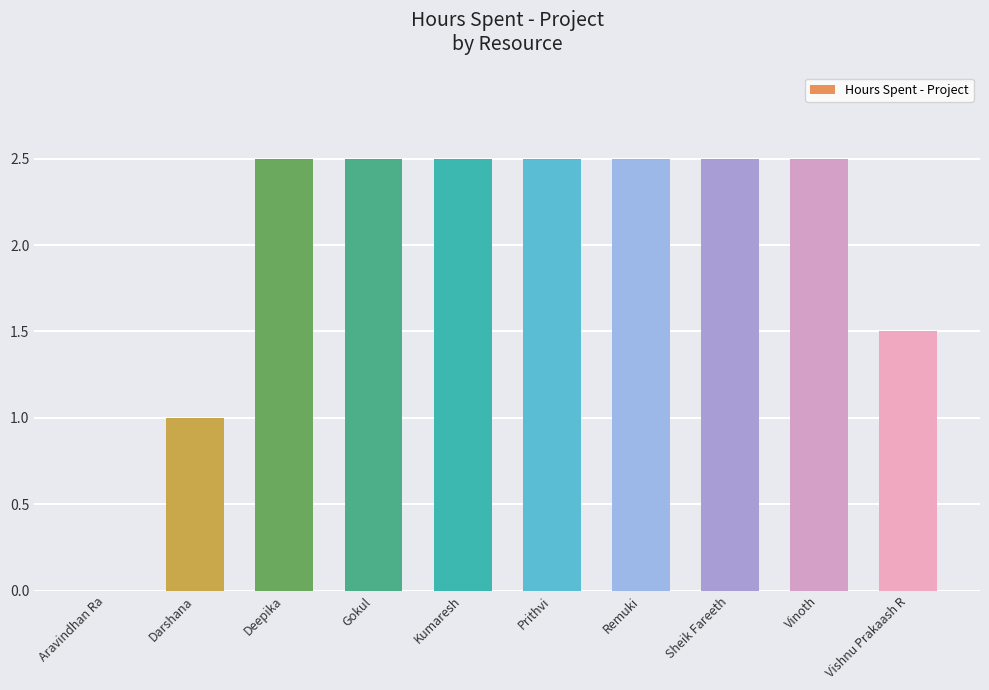

Reading left to right, list all the values displayed in this chart.

Aravindhan Ra=0.0	Darshana=1.0	Deepika=2.5	Gokul=2.5	Kumaresh=2.5	Prithvi=2.5	Remuki=2.5	Sheik Fareeth=2.5	Vinoth=2.5	Vishnu Prakaash R=1.5